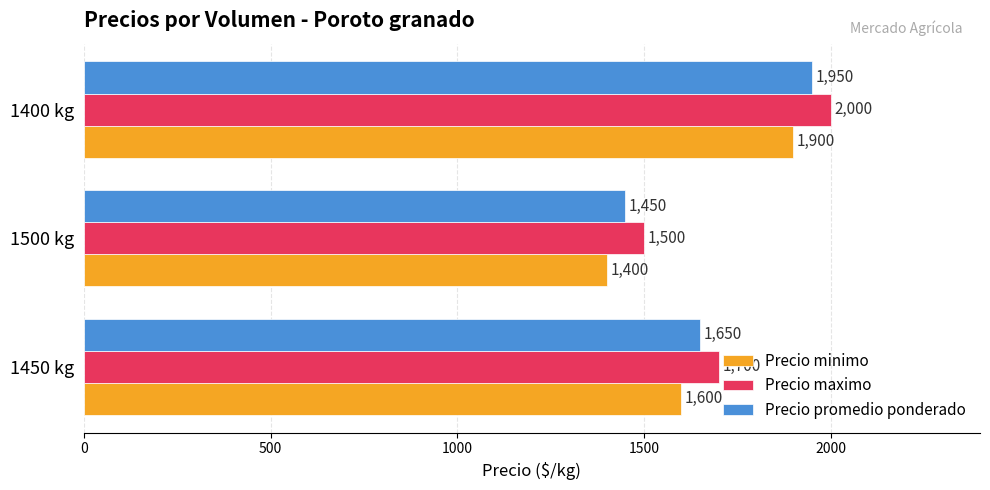

What is the maximum value shown in the chart?

2000